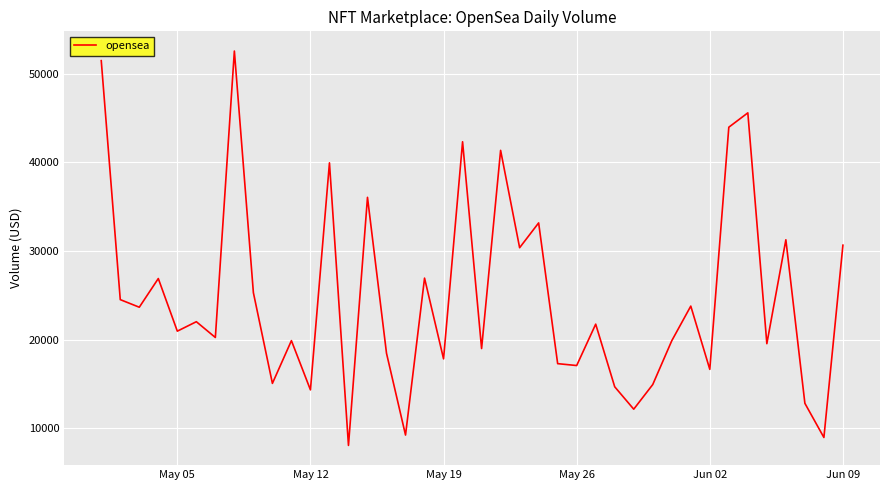

What is the minimum value shown in the chart?

8058.4